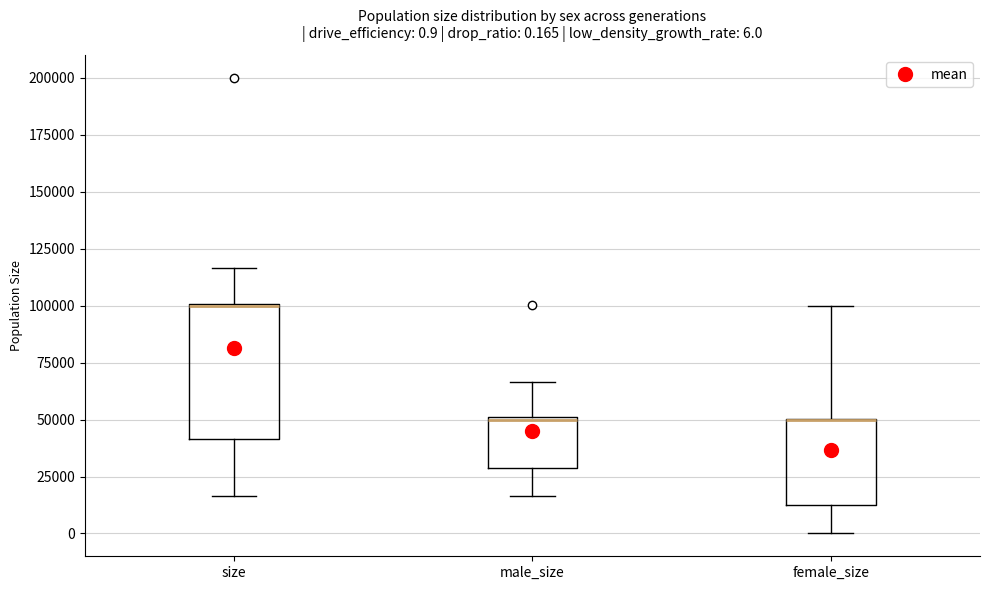

Comparing the boxes themselves (not the whiskers), which one is the tallest?

size